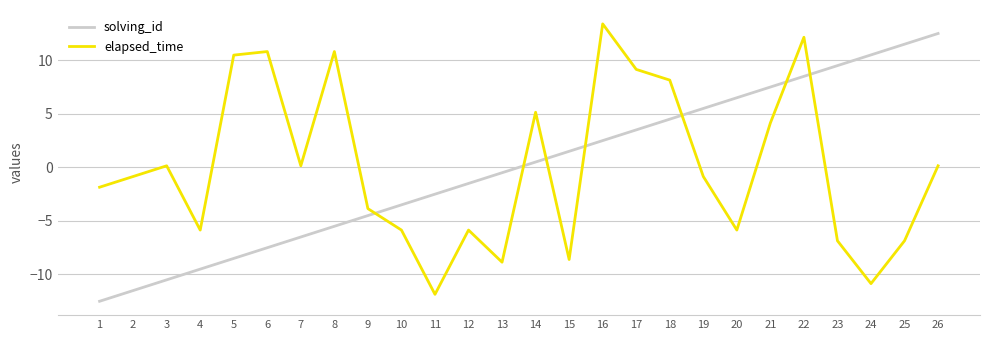

How many values in the solving_id series exceed 0?

13